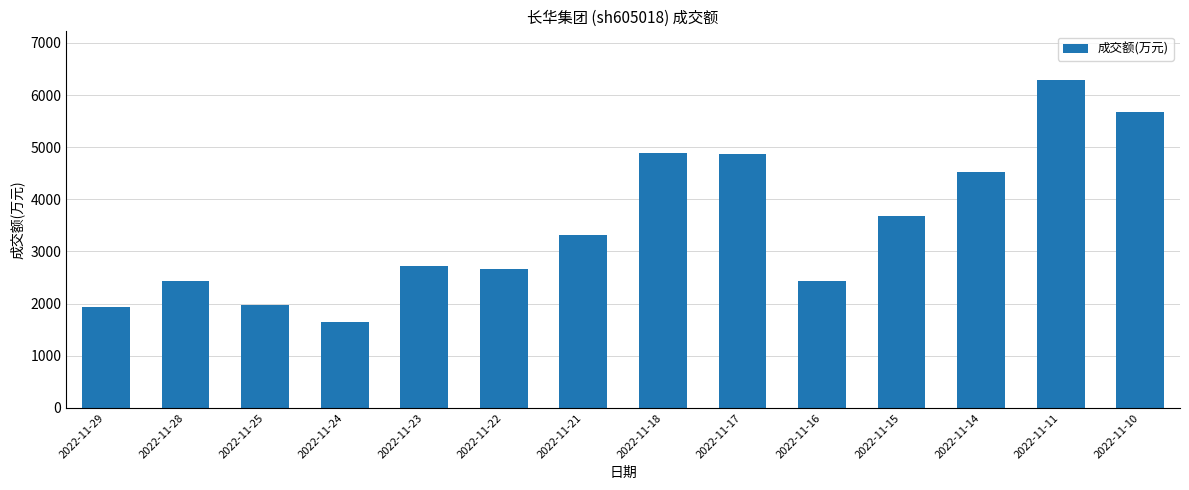

The chart shows a value of 2352 at 2022-11-24. True or false?

False